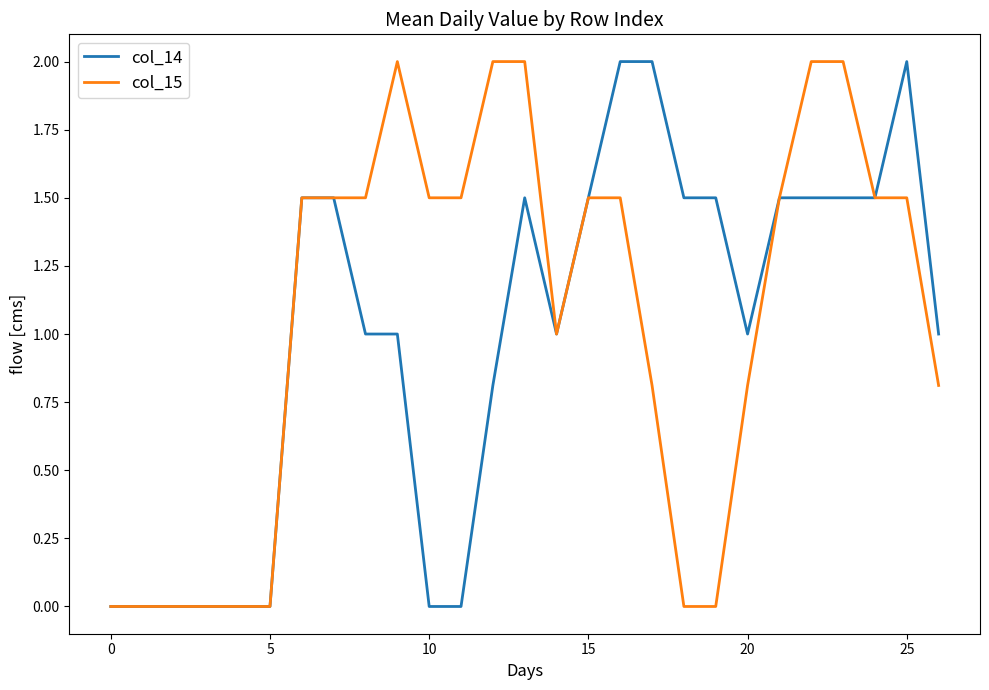

True or false: col_15 has more than 0 points higher than both neighbors.

True